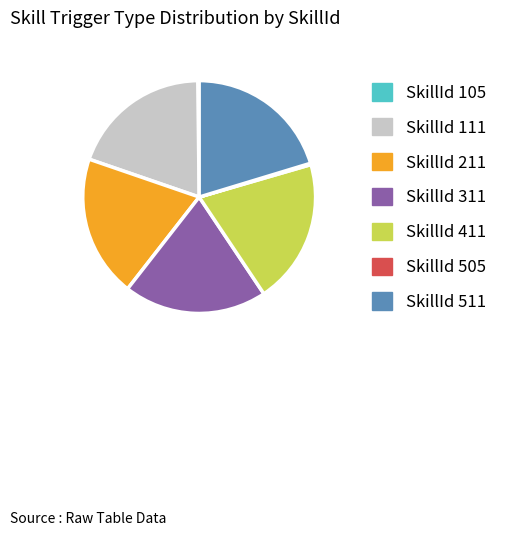

Is there a majority slice in this chart?

No